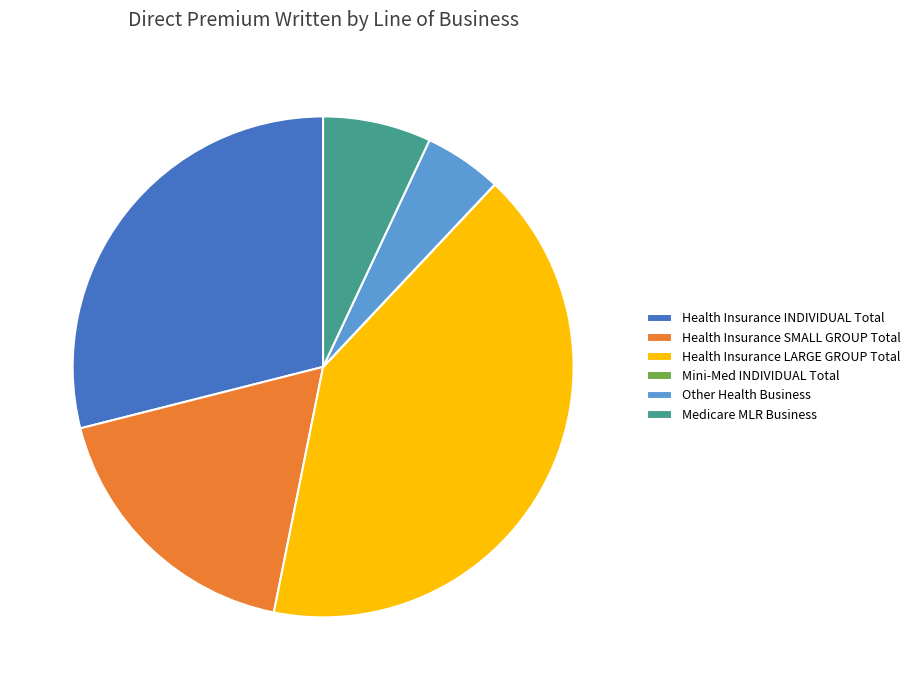

Which slice is the largest?

Health Insurance LARGE GROUP Total